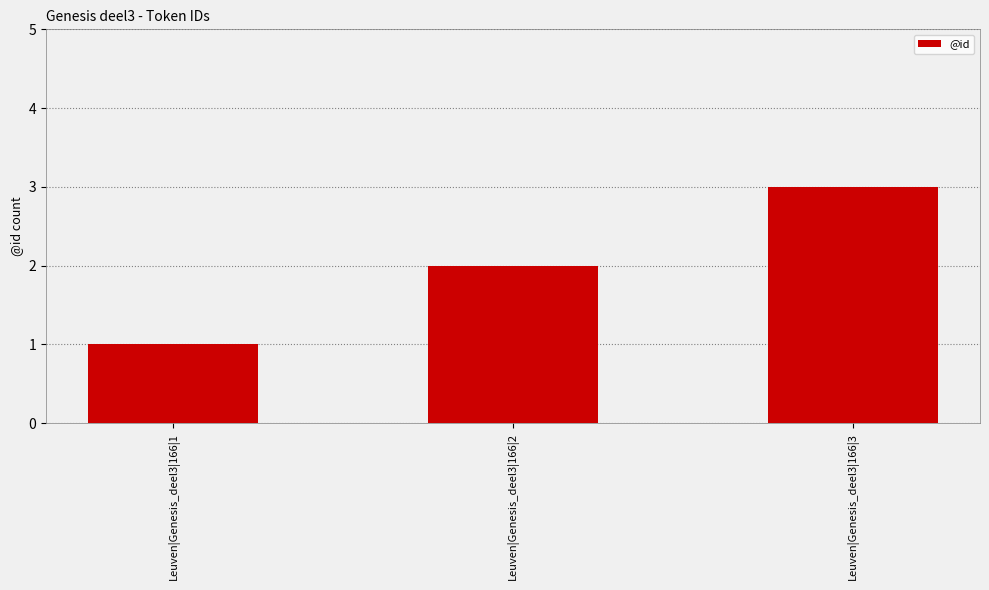

List the labels in order of value, largest first.

Leuven|Genesis_deel3|166|3, Leuven|Genesis_deel3|166|2, Leuven|Genesis_deel3|166|1